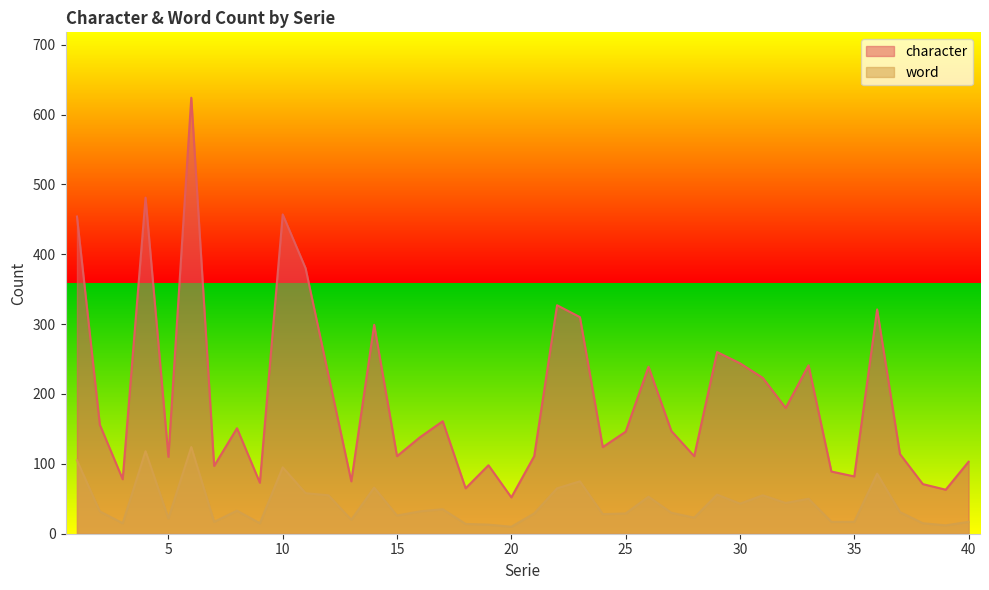

True or false: word and character intersect in this chart.

False